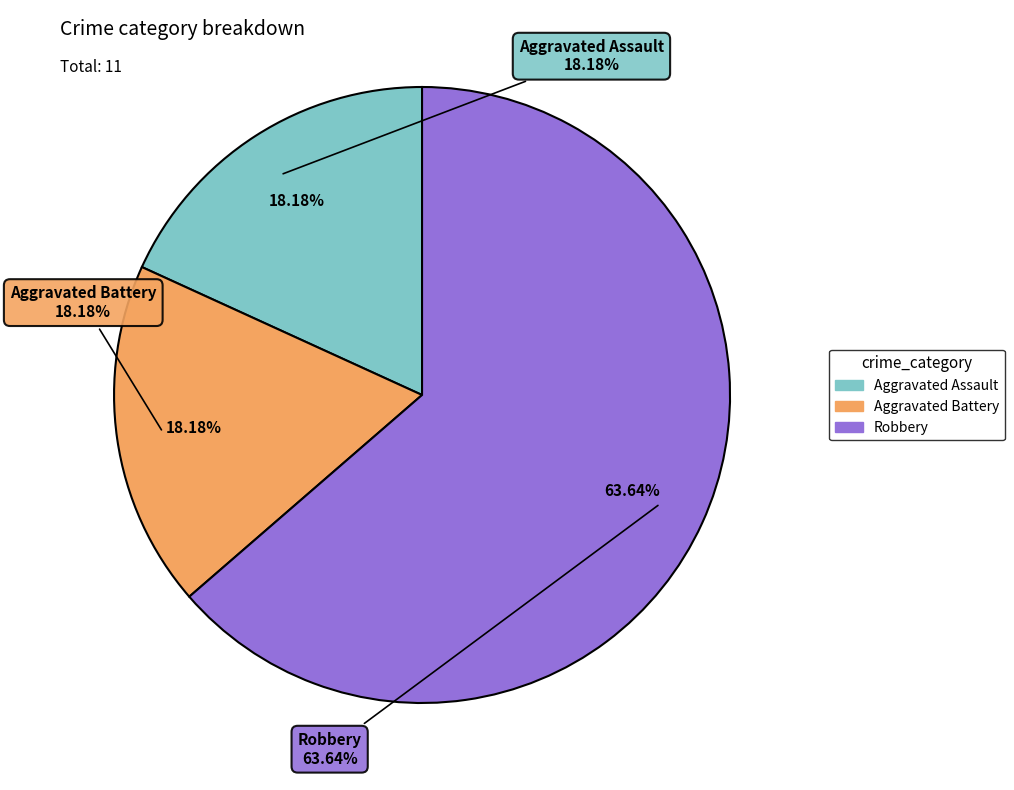

Between Aggravated Battery and Robbery, which is larger?

Robbery